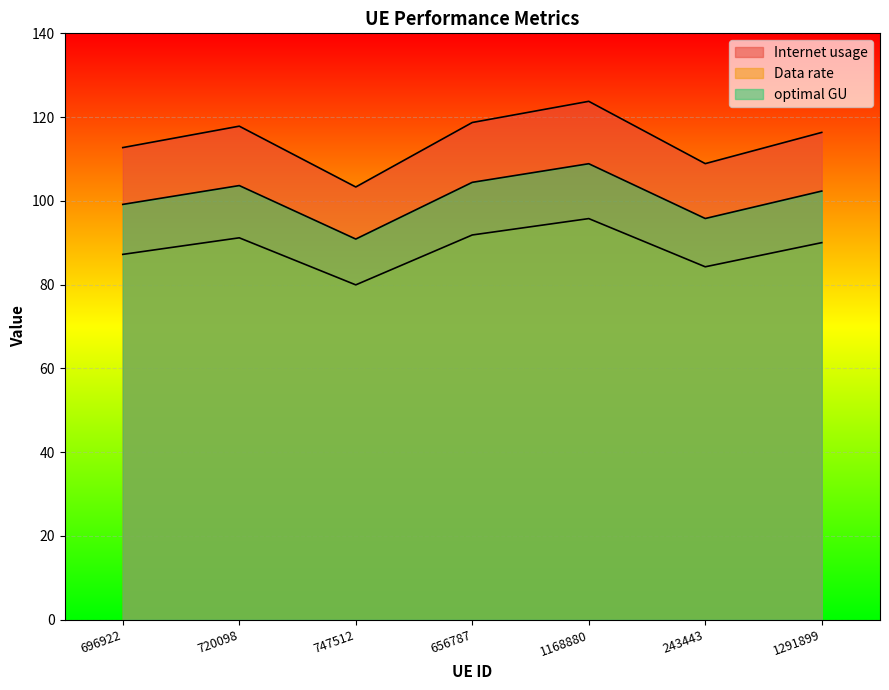

What is the difference between the maximum and second lowest values in the Internet usage series?

14.9